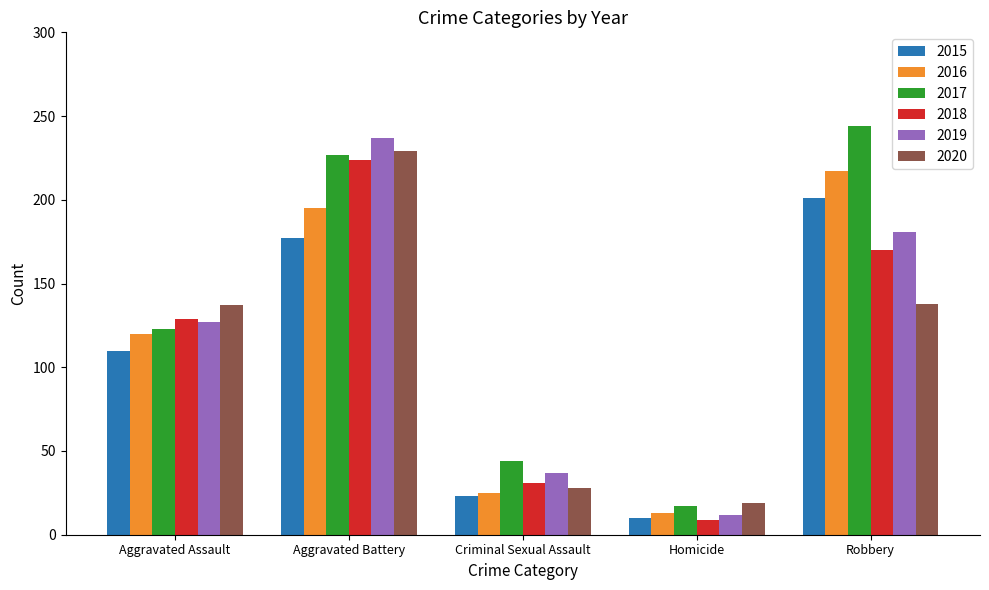

Count the number of categories in the chart.

5